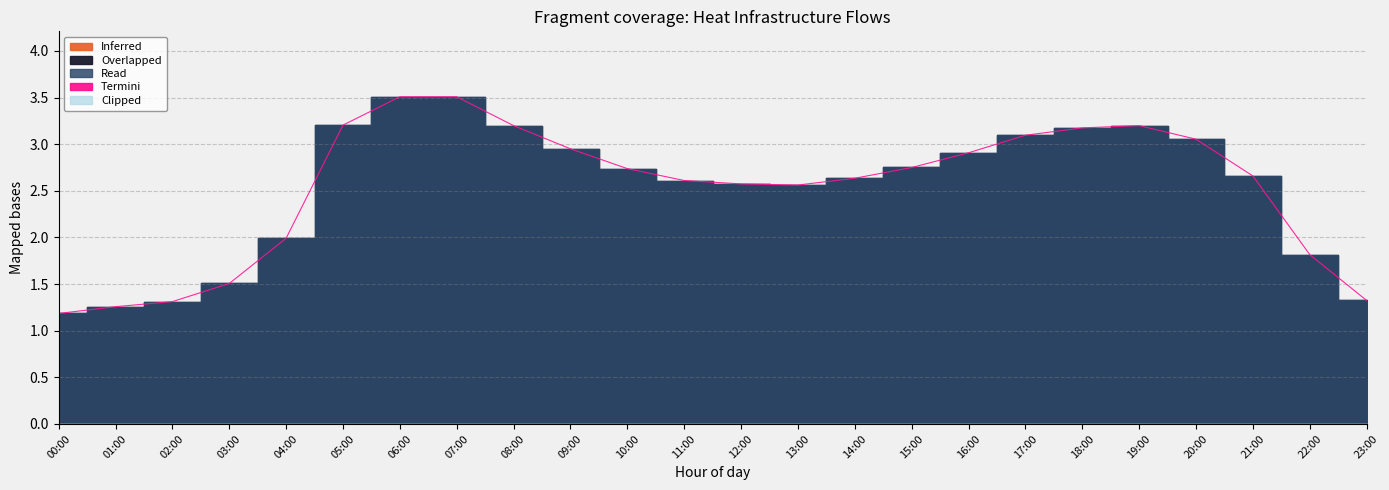

What is the label of the 20th point from the right?

04:00